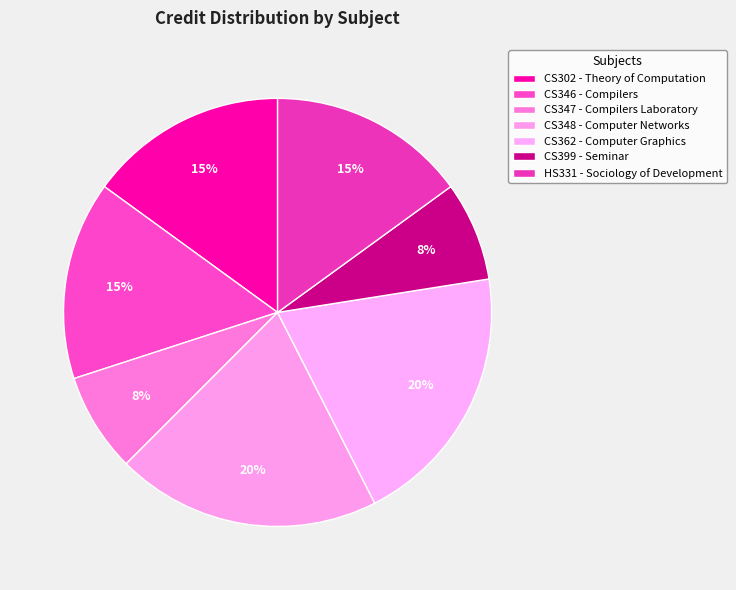

Is CS346 - Compilers the majority of the pie?

No